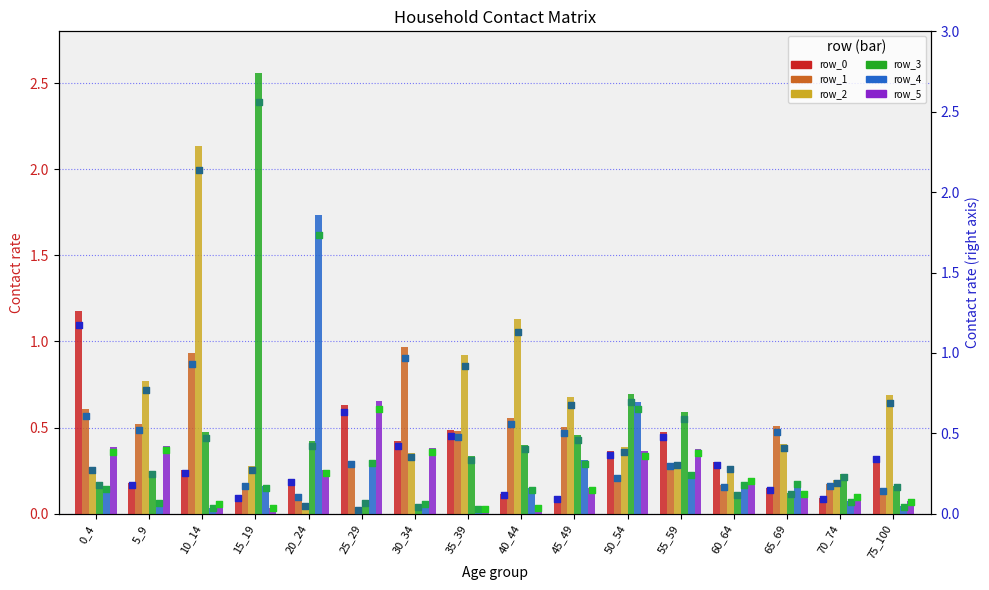

Is the value of row_0 at 45_49 greater than the value of row_5 at 30_34?

No